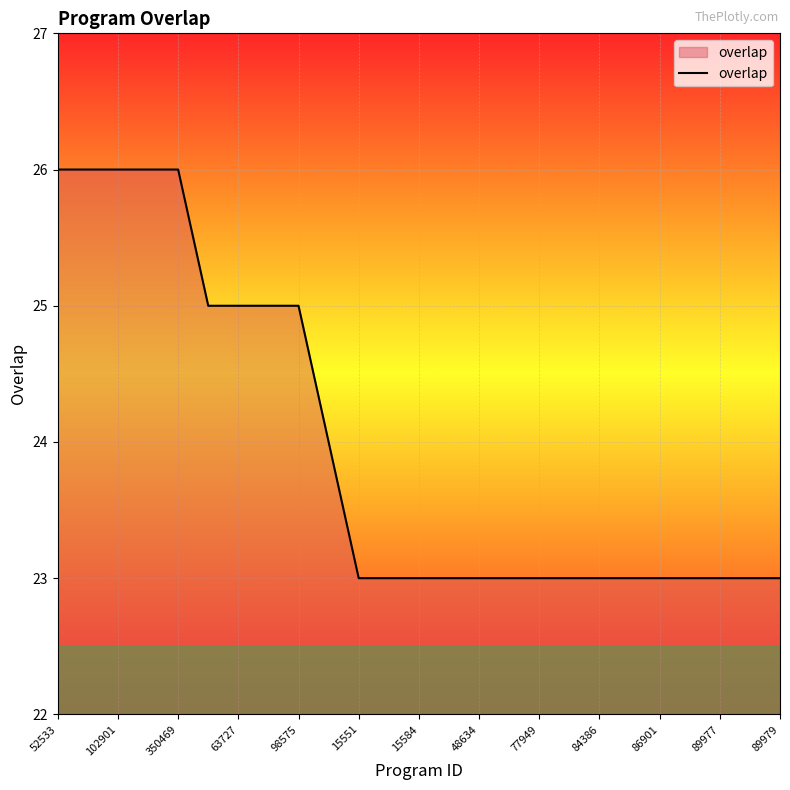

What is the minimum value shown in the chart?

23